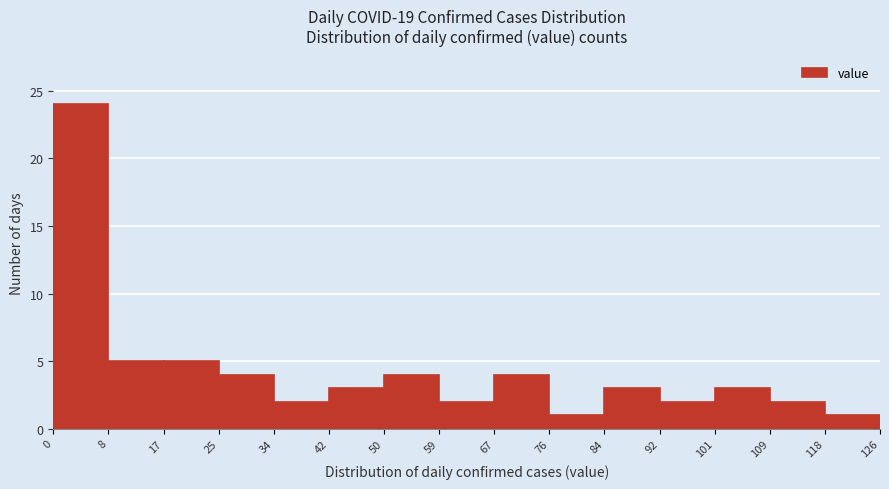

Over which range of the x-axis is the bar tallest?

0 to 8